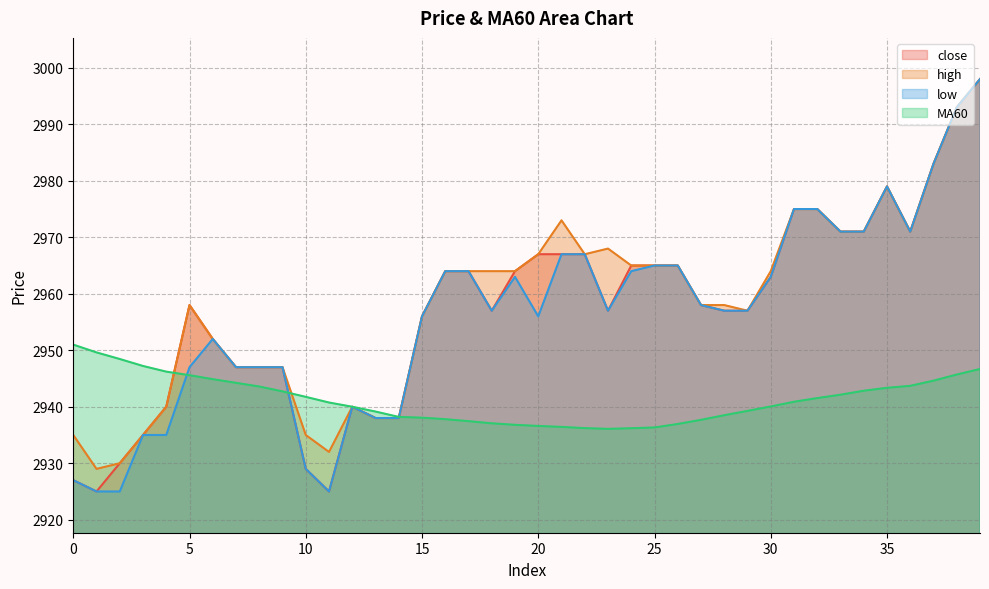

In close, how many points are higher than both neighbors (excluding endpoints)?

3